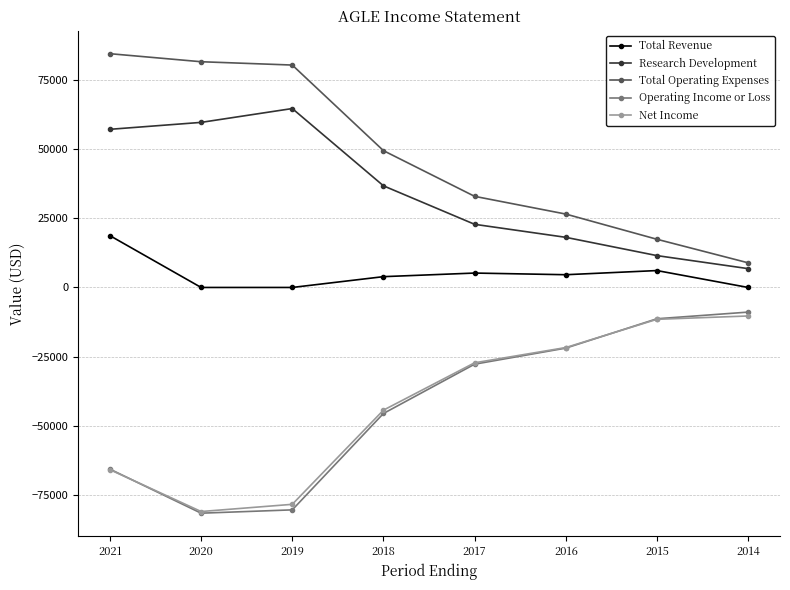

Is it true that Operating Income or Loss equals -81500 at 2020?

True